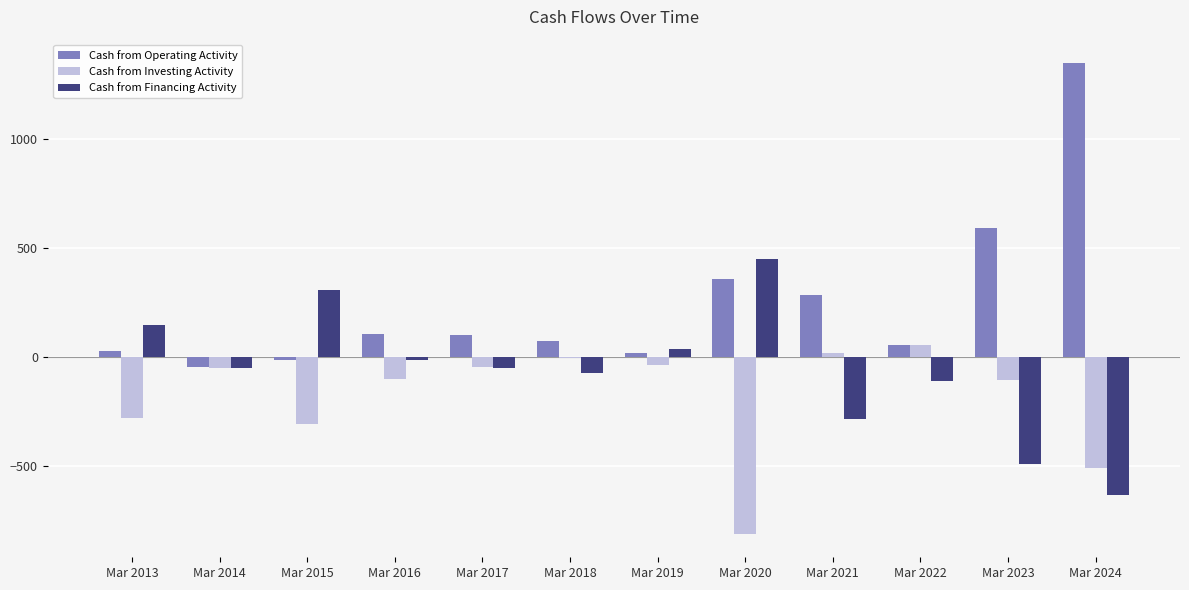

True or false: Cash from Operating Activity has a value of 361 at Mar 2020.

True